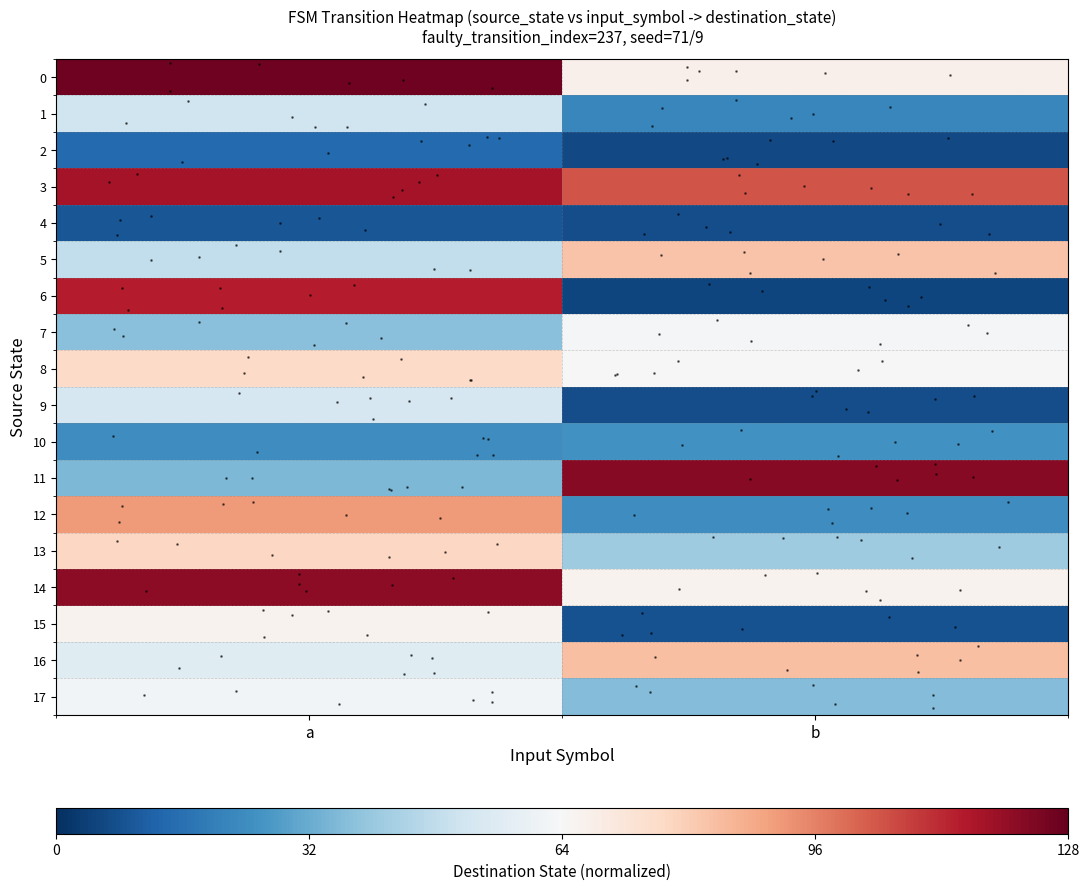

Between a and b, which is larger?

a